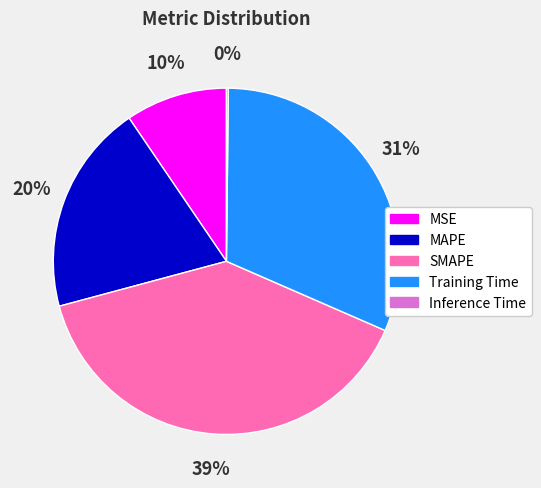

True or false: SMAPE accounts for 39% of the total.

True